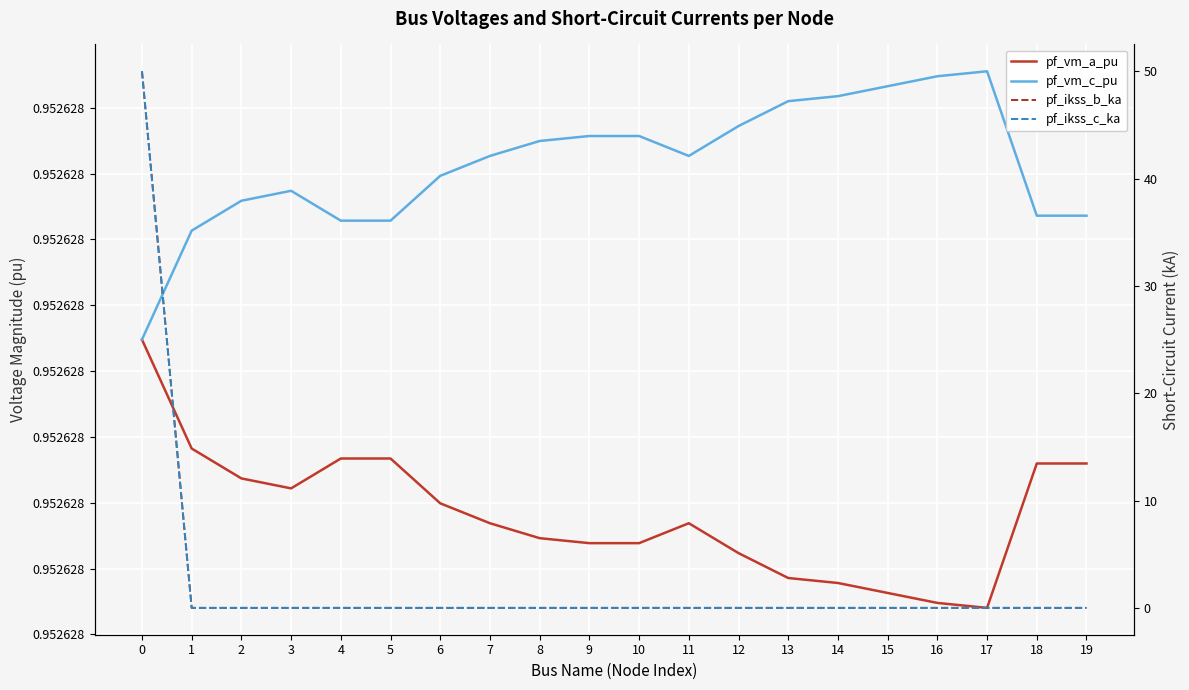

Which series has the largest total across all categories?

pf_ikss_b_ka